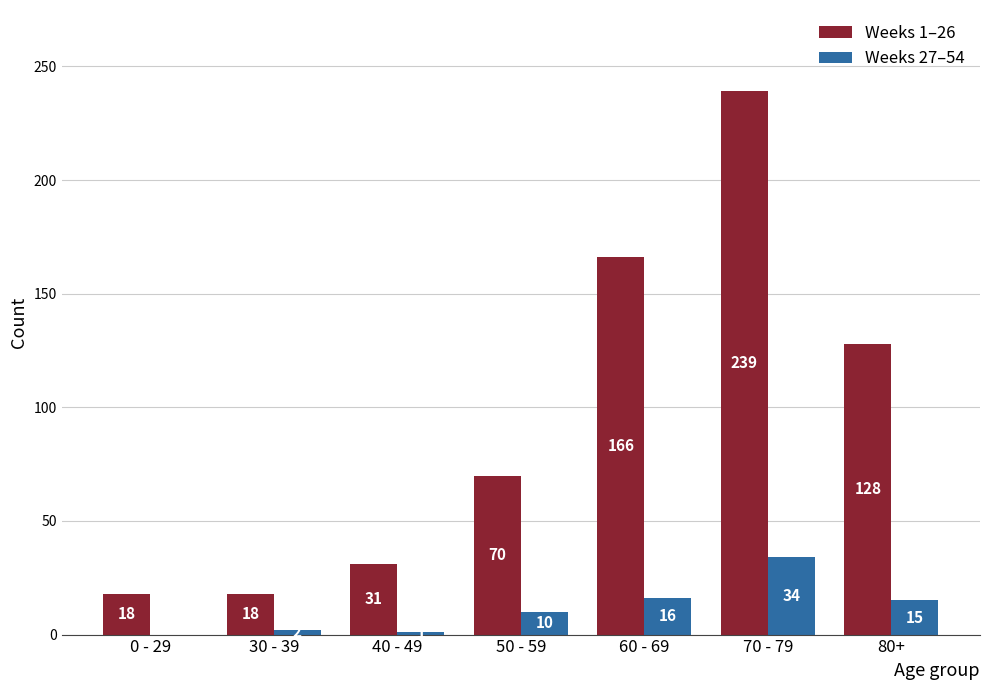

What is the sum of all Weeks 27–54 values?

78